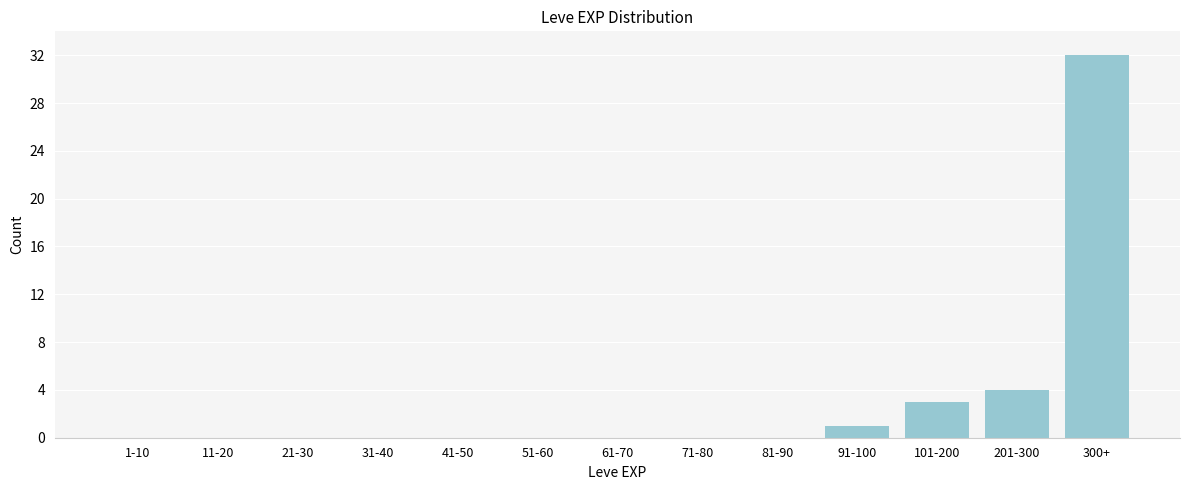

Reading right to left, list all the values displayed in this chart.

300+=32	201-300=4	101-200=3	91-100=1	81-90=0	71-80=0	61-70=0	51-60=0	41-50=0	31-40=0	21-30=0	11-20=0	1-10=0